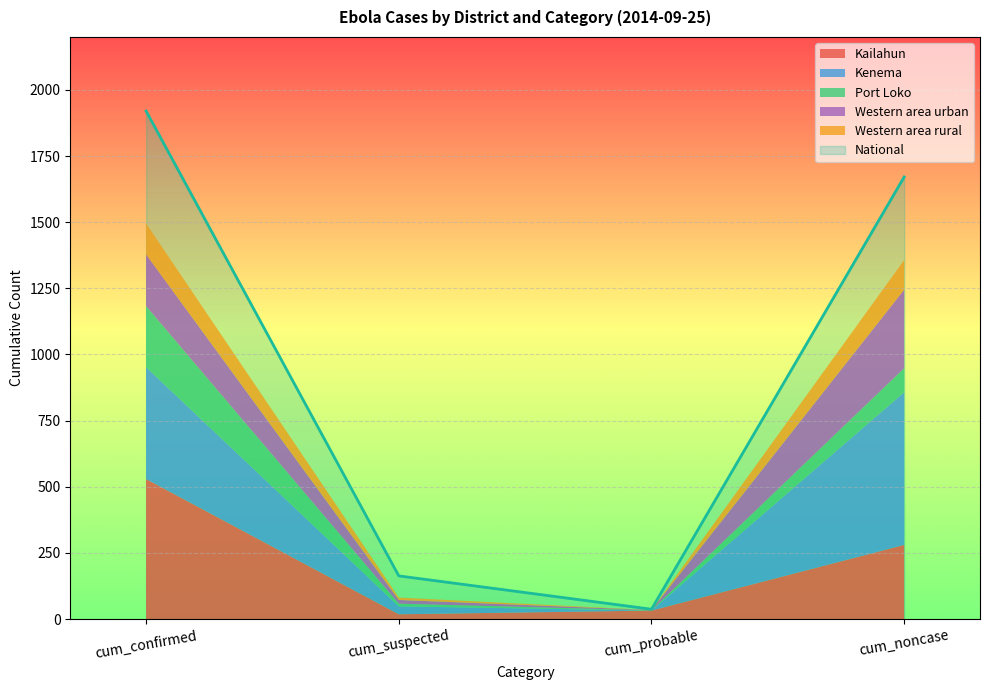

Which category has the lowest value in the National series?

cum_probable